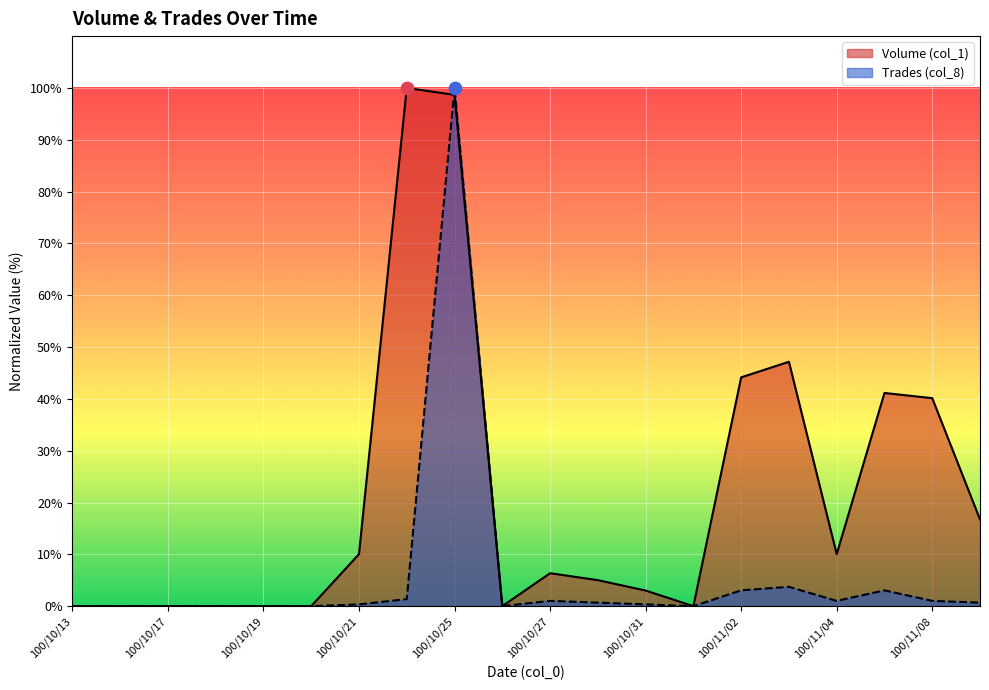

Which series contains the lowest Y value?

Volume (col_1)